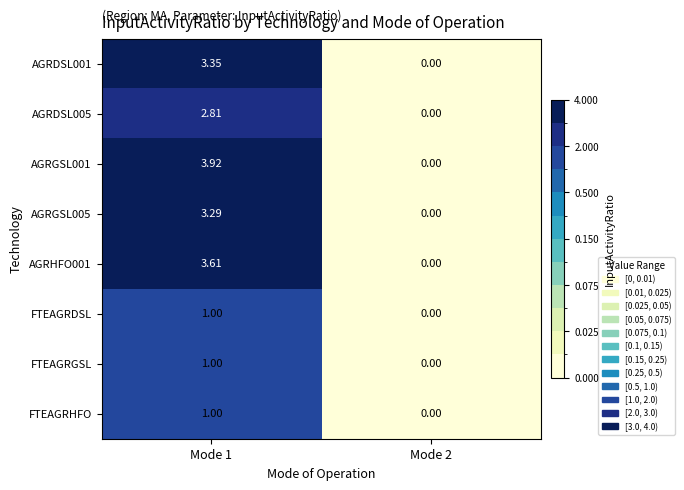

At which category is the sum across all series the highest?

Mode 1